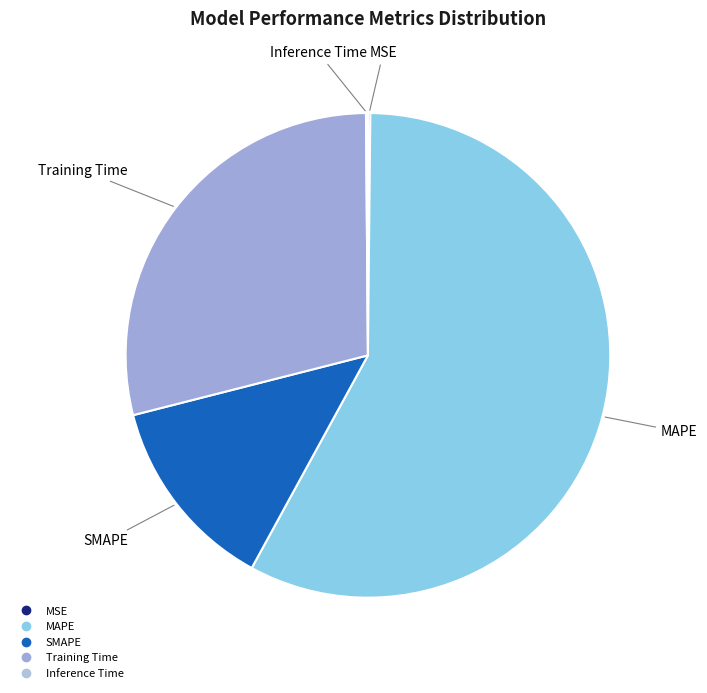

True or false: Training Time accounts for 19% of the total.

False